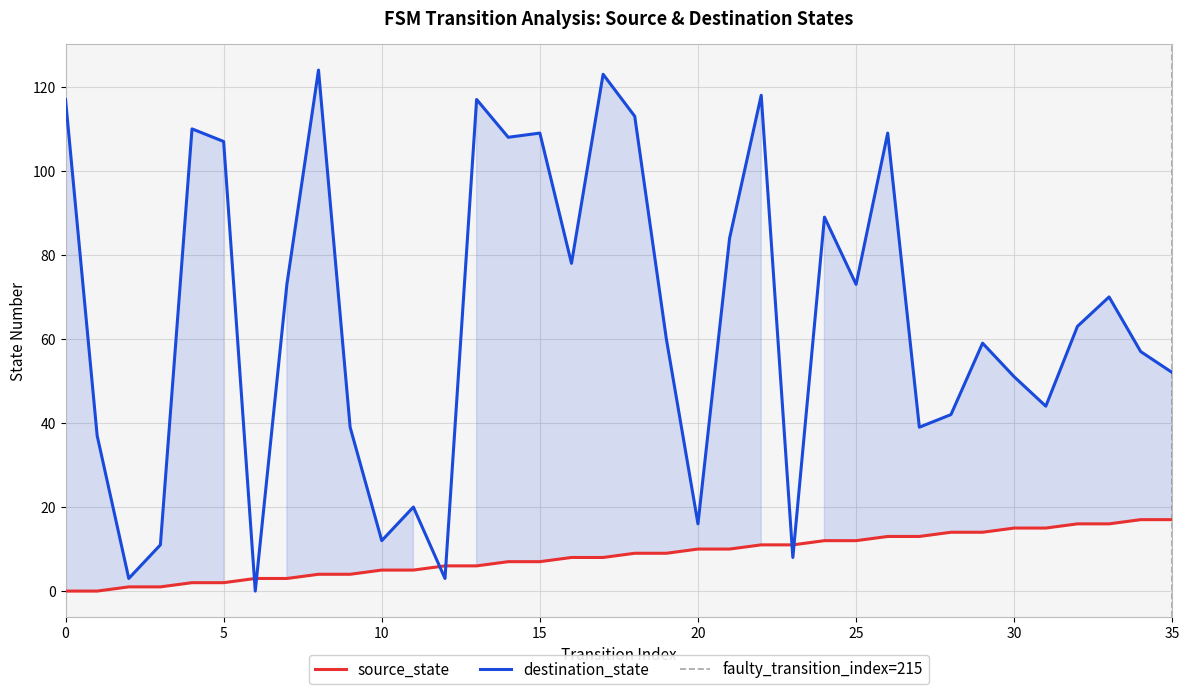

Between 26 and 28, which series saw the biggest shift?

destination_state